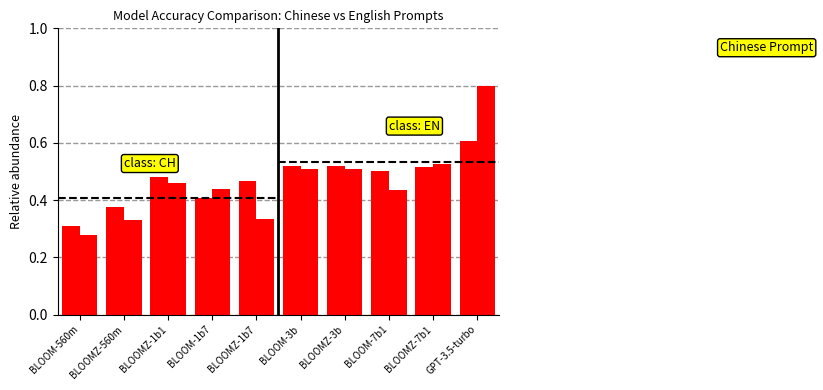

What position from the left is BLOOM-560m?

1